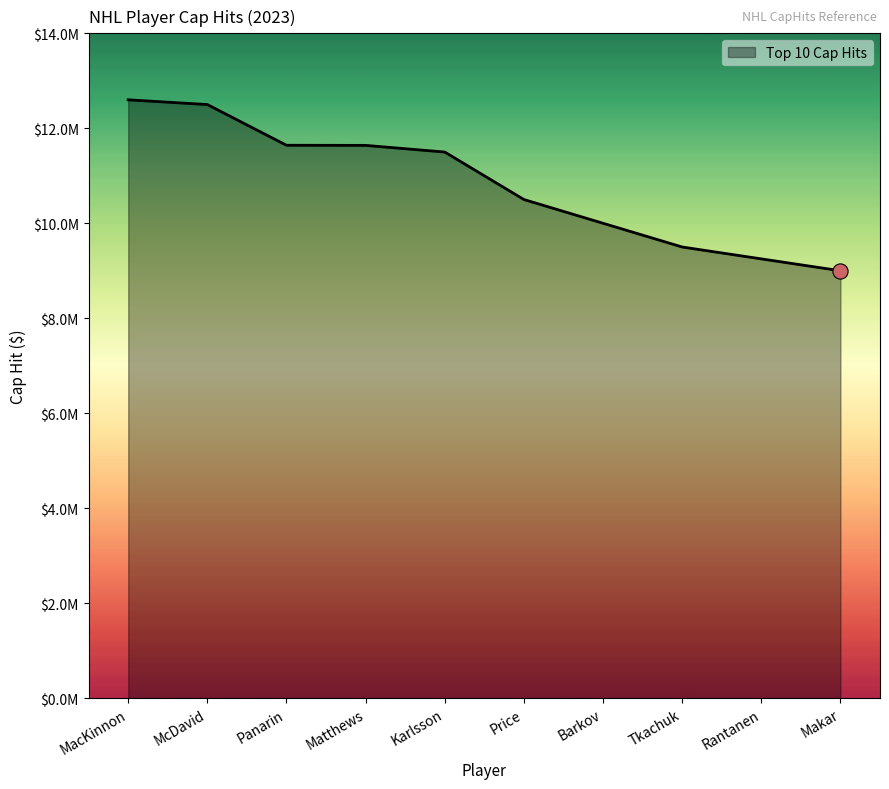

What is the change in value from Price to Barkov?

-500000